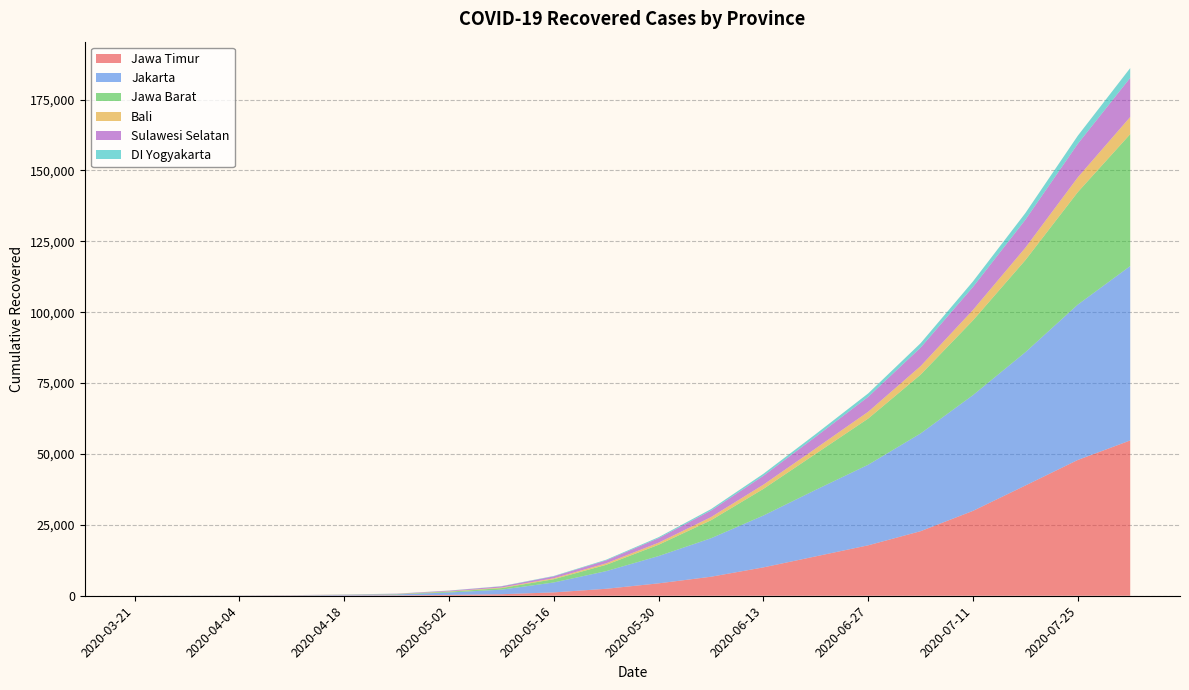

Reading left to right, extract all data points from this chart.

Jawa Timur: 2020-03-21=0	2020-03-28=8	2020-04-04=29	2020-04-11=64	2020-04-18=96	2020-04-25=133	2020-05-02=289	2020-05-09=536	2020-05-16=1182	2020-05-23=2454	2020-05-30=4372	2020-06-06=6703	2020-06-13=9999	2020-06-20=13894	2020-06-27=17784	2020-07-04=22767	2020-07-11=29936	2020-07-18=38883	2020-07-25=47890	2020-08-01=54764
Jakarta: 2020-03-21=17	2020-03-28=43	2020-04-04=56	2020-04-11=82	2020-04-18=205	2020-04-25=334	2020-05-02=862	2020-05-09=1608	2020-05-16=3500	2020-05-23=6229	2020-05-30=9624	2020-06-06=13575	2020-06-13=18284	2020-06-20=23463	2020-06-27=28424	2020-07-04=34473	2020-07-11=40826	2020-07-18=47018	2020-07-25=54793	2020-08-01=61504
Jawa Barat: 2020-03-21=1	2020-03-28=6	2020-04-04=12	2020-04-11=19	2020-04-18=41	2020-04-25=93	2020-05-02=276	2020-05-09=544	2020-05-16=1155	2020-05-23=2227	2020-05-30=3981	2020-06-06=6348	2020-06-13=9402	2020-06-20=12731	2020-06-27=16283	2020-07-04=20727	2020-07-11=26367	2020-07-18=32484	2020-07-25=39674	2020-08-01=46537
Bali: 2020-03-21=0	2020-03-28=0	2020-04-04=10	2020-04-11=19	2020-04-18=36	2020-04-25=70	2020-05-02=115	2020-05-09=199	2020-05-16=340	2020-05-23=534	2020-05-30=737	2020-06-06=1108	2020-06-13=1490	2020-06-20=1895	2020-06-27=2403	2020-07-04=3016	2020-07-11=3683	2020-07-18=4373	2020-07-25=5206	2020-08-01=6047
Sulawesi Selatan: 2020-03-21=0	2020-03-28=0	2020-04-04=9	2020-04-11=25	2020-04-18=43	2020-04-25=82	2020-05-02=233	2020-05-09=412	2020-05-16=661	2020-05-23=1030	2020-05-30=1581	2020-06-06=2305	2020-06-13=3123	2020-06-20=4116	2020-06-27=5253	2020-07-04=6528	2020-07-11=8106	2020-07-18=9869	2020-07-25=11826	2020-08-01=13806
DI Yogyakarta: 2020-03-21=1	2020-03-28=1	2020-04-04=1	2020-04-11=6	2020-04-18=26	2020-04-25=36	2020-05-02=57	2020-05-09=86	2020-05-16=145	2020-05-23=239	2020-05-30=357	2020-06-06=511	2020-06-13=713	2020-06-20=933	2020-06-27=1215	2020-07-04=1554	2020-07-11=1951	2020-07-18=2356	2020-07-25=2855	2020-08-01=3445